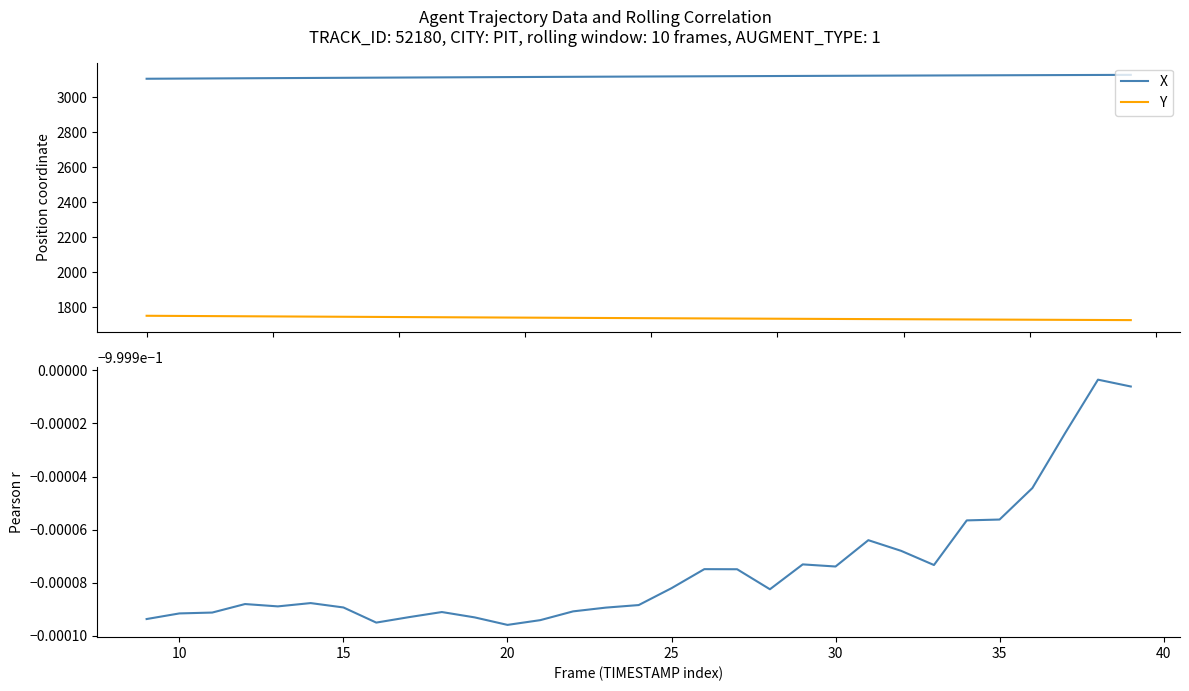

How many data points in Y are above 1738?

20